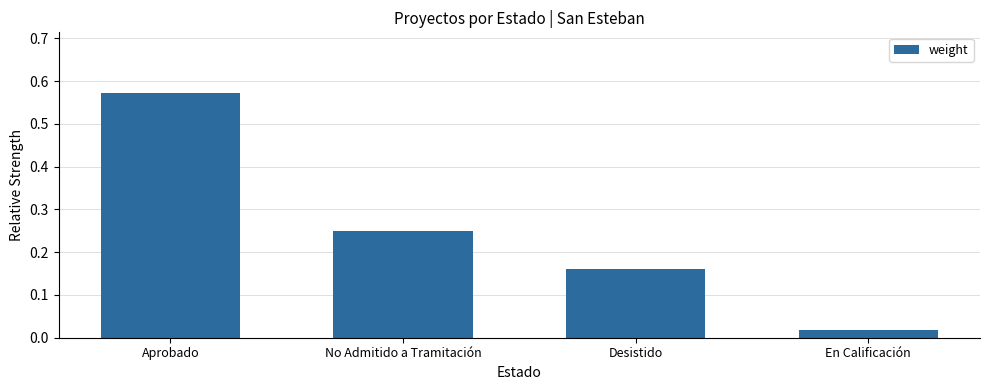

The chart shows a value of 0.4 at No Admitido a Tramitación. True or false?

False